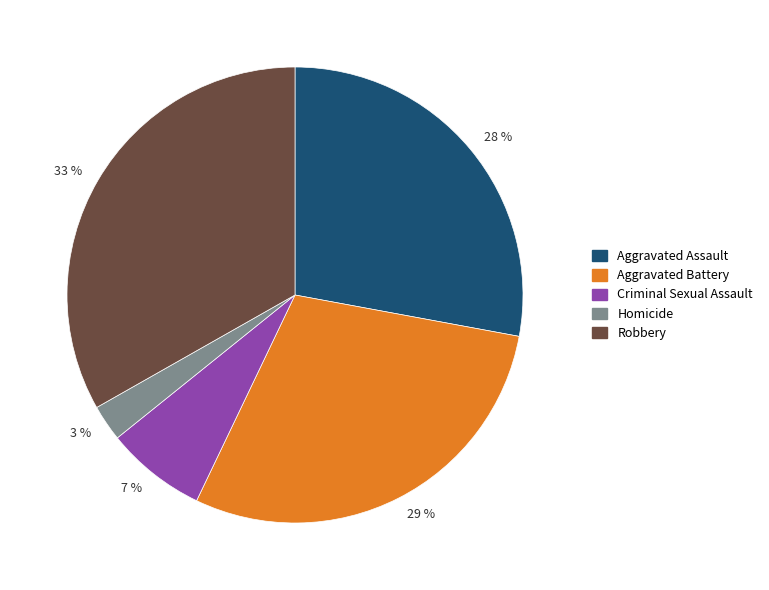

Which has a higher value, Criminal Sexual Assault or Aggravated Battery?

Aggravated Battery